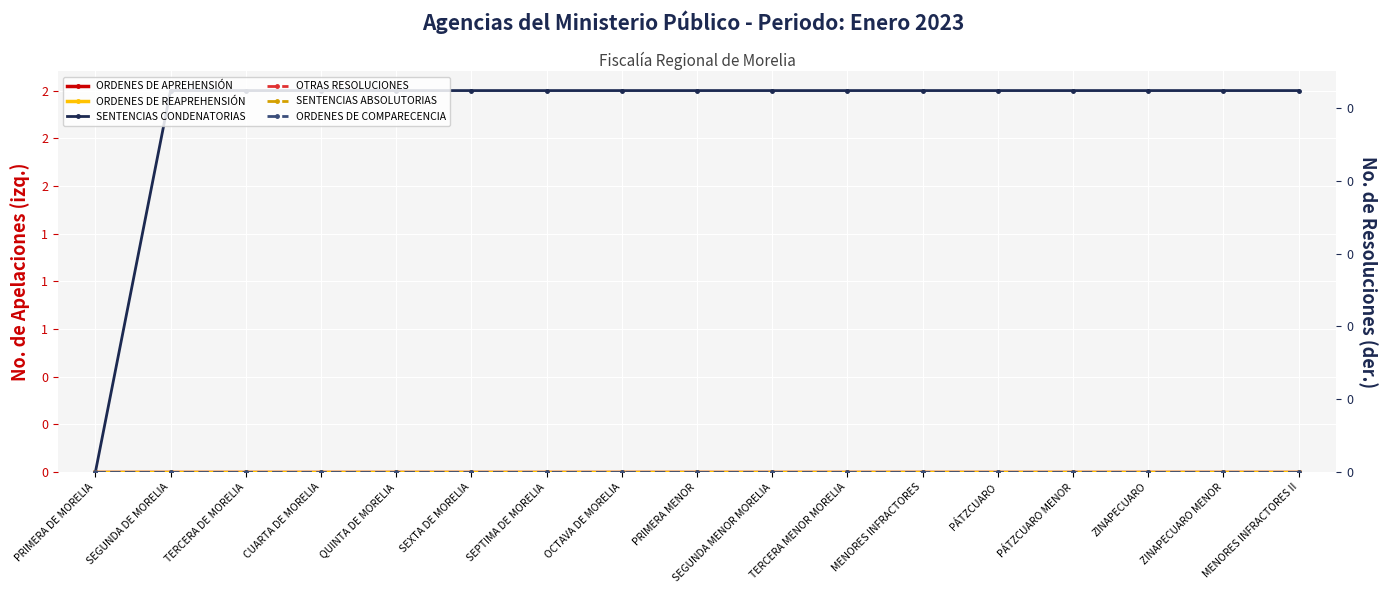

The OTRAS RESOLUCIONES series shows 0 at TERCERA MENOR MORELIA. True or false?

True